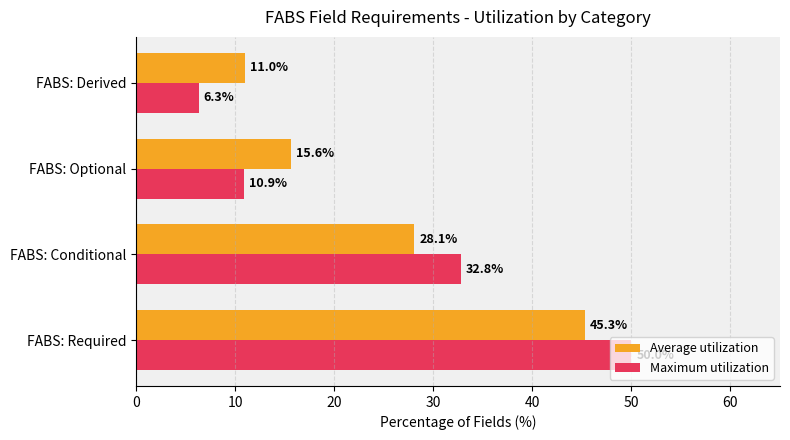

What is the difference between the Maximum utilization values at FABS: Optional and FABS: Derived?

4.6